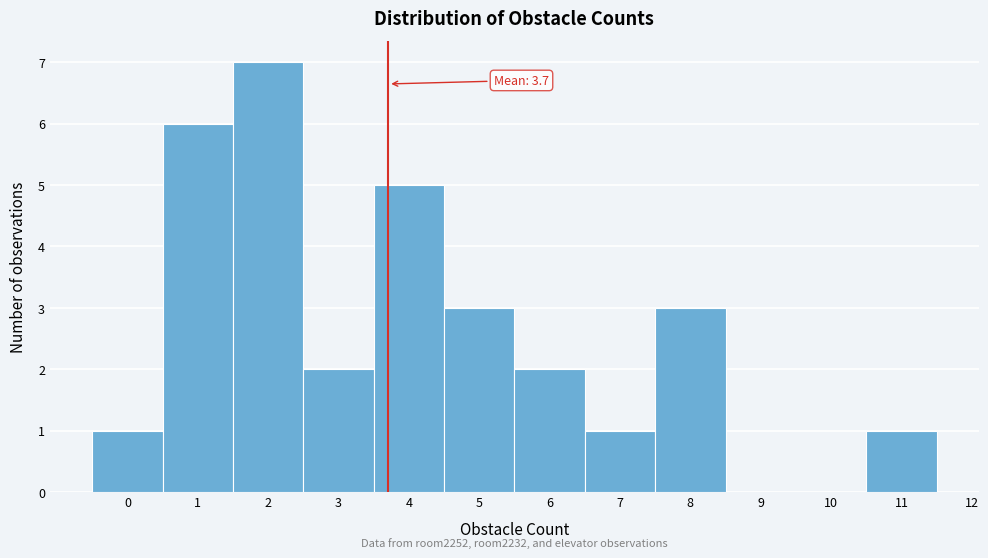

Over which range of the x-axis is the bar tallest?

1.5 to 2.5